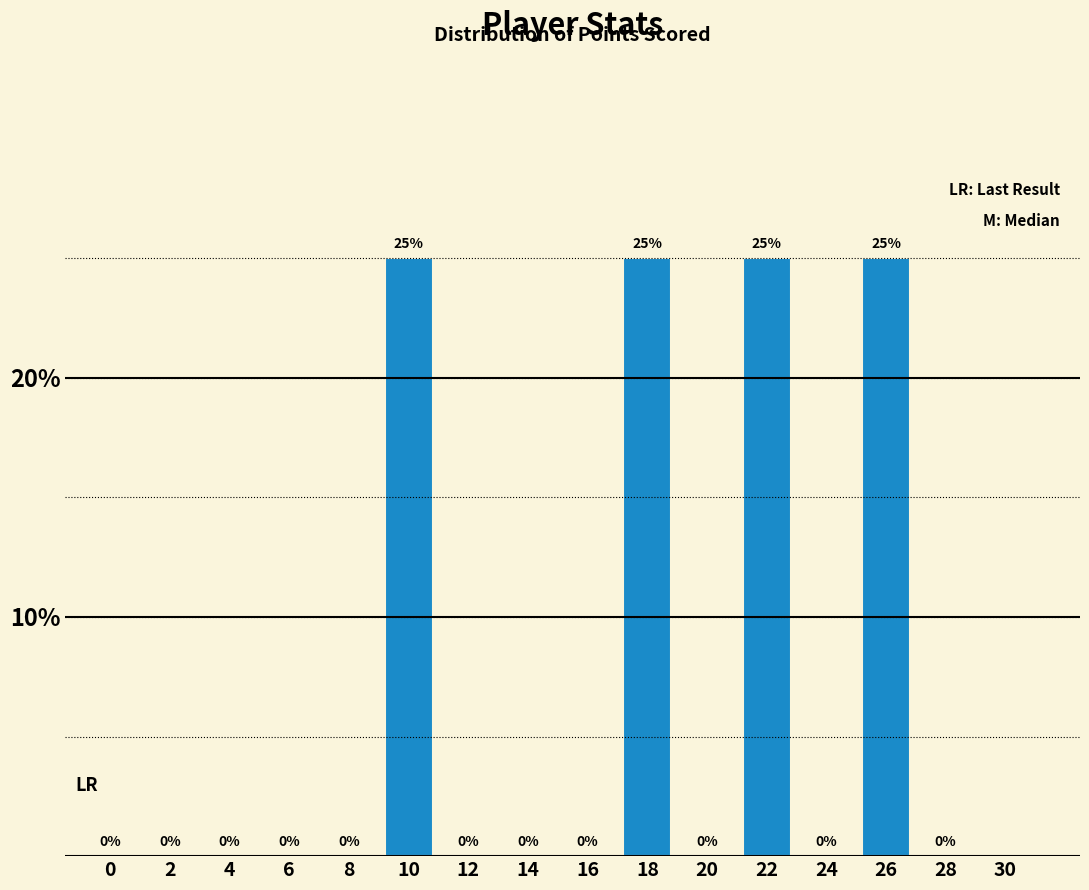

Reading left to right, what are all the values shown in this chart?

0=0	2=0	4=0	6=0	8=0	10=25	12=0	14=0	16=0	18=25	20=0	22=25	24=0	26=25	28=0